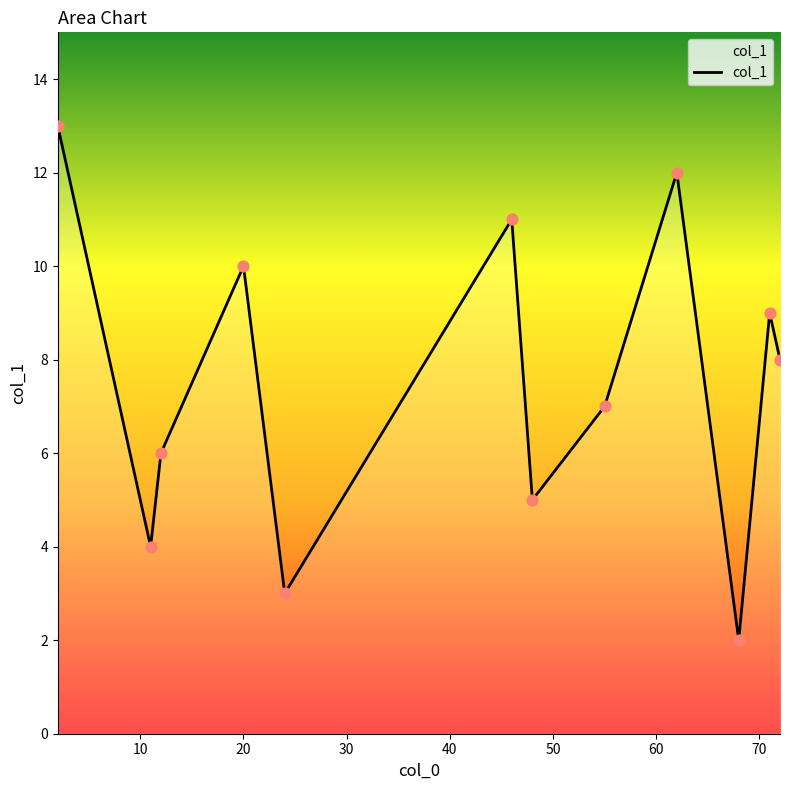

What is the difference between the maximum and minimum values?

11